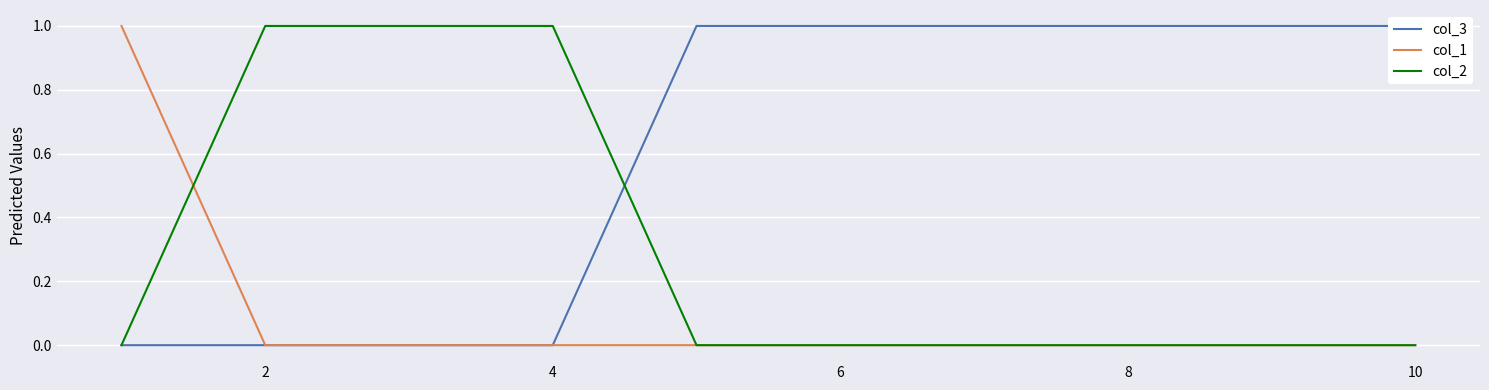

Which series has the largest total across all categories?

col_3